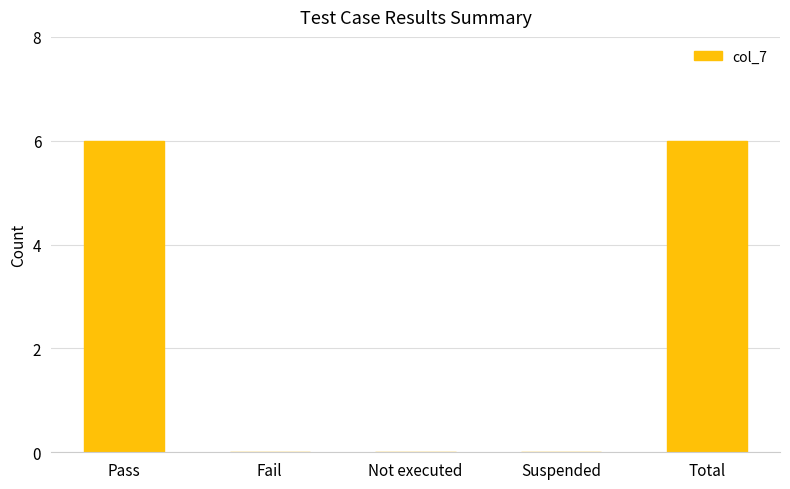

How many values are between 0 and 6?

5